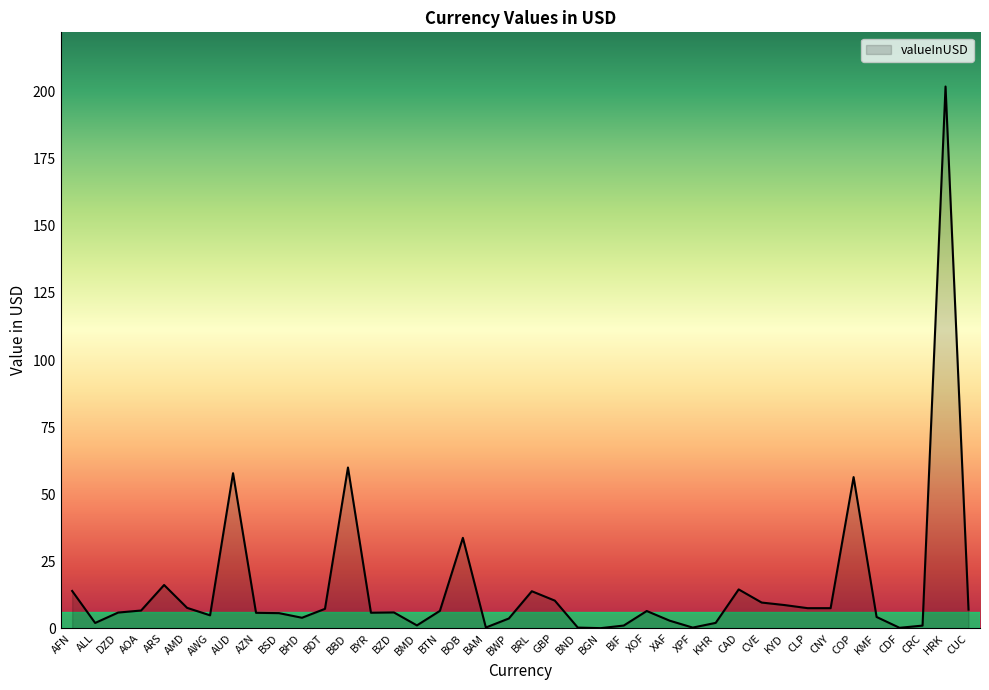

True or false: there are more than 1 points higher than both neighbors.

True